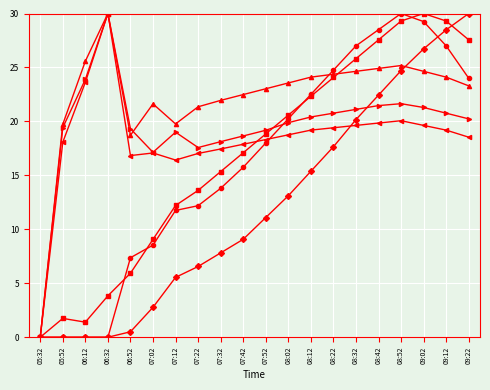

What is the total value across all series at 09:12?

148.8